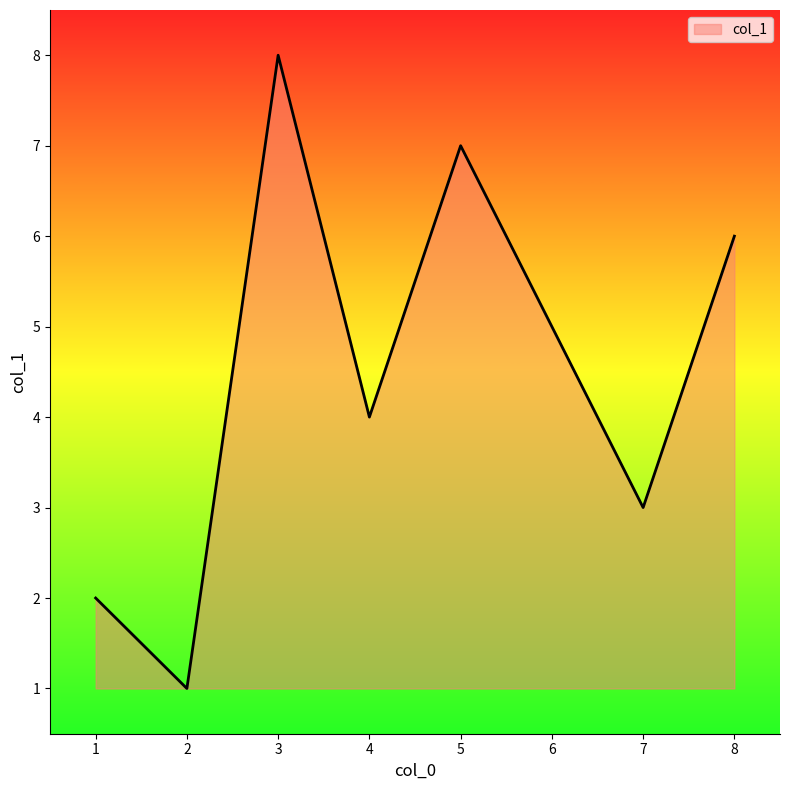

Approximately how many times larger is the value at 4 compared to 2?

4.0